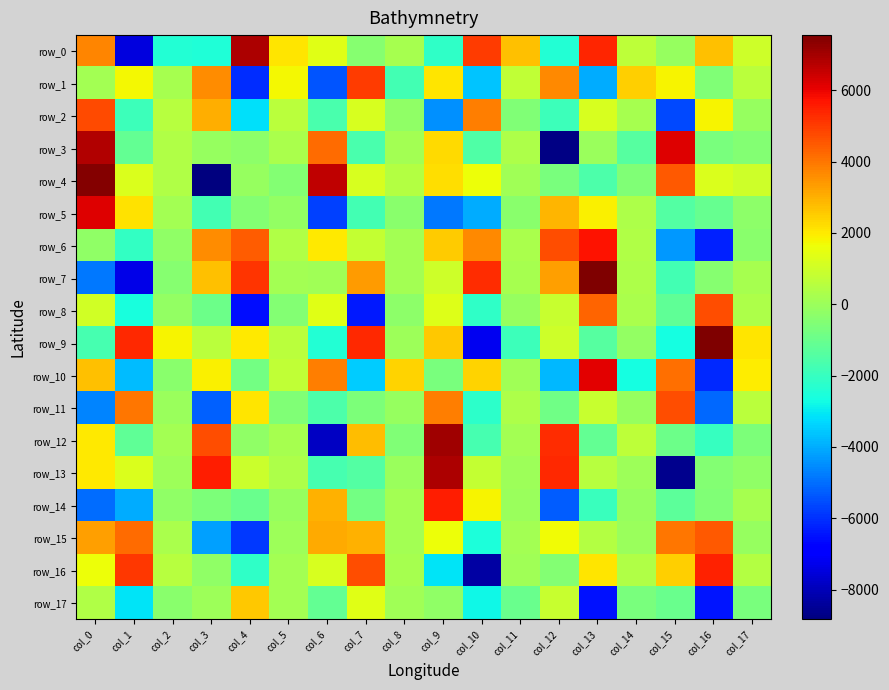

Which has a higher value, col_0 or col_2?

col_0